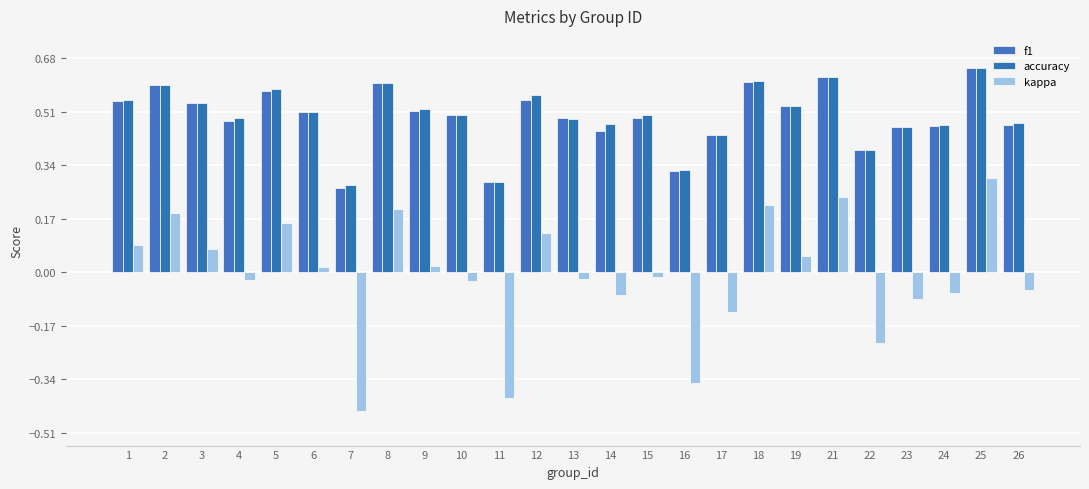

Which series has the largest range (max minus min)?

kappa